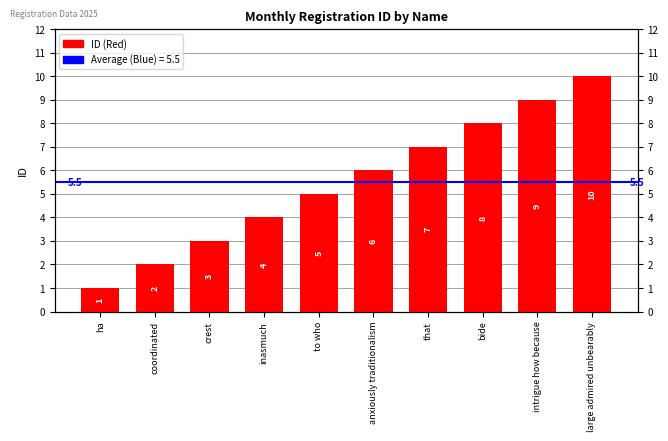

What position from the left is anxiously traditionalism?

6